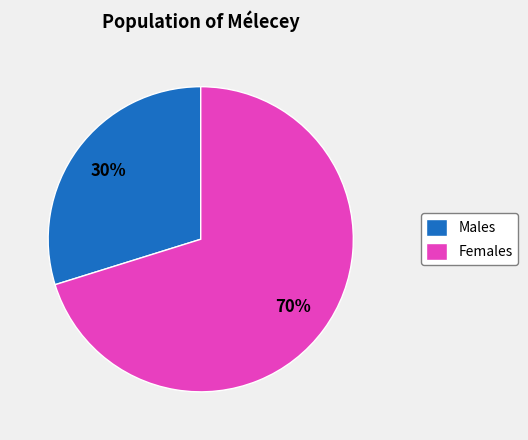

To the nearest percent, what is the average slice percentage?

50%